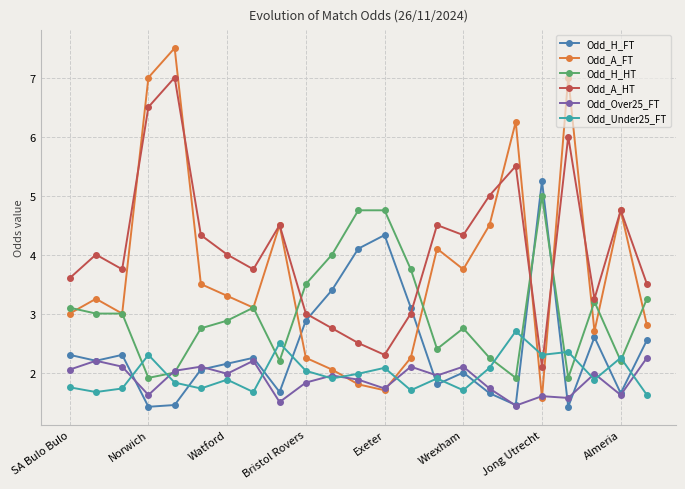

What is the smallest value displayed?

1.4